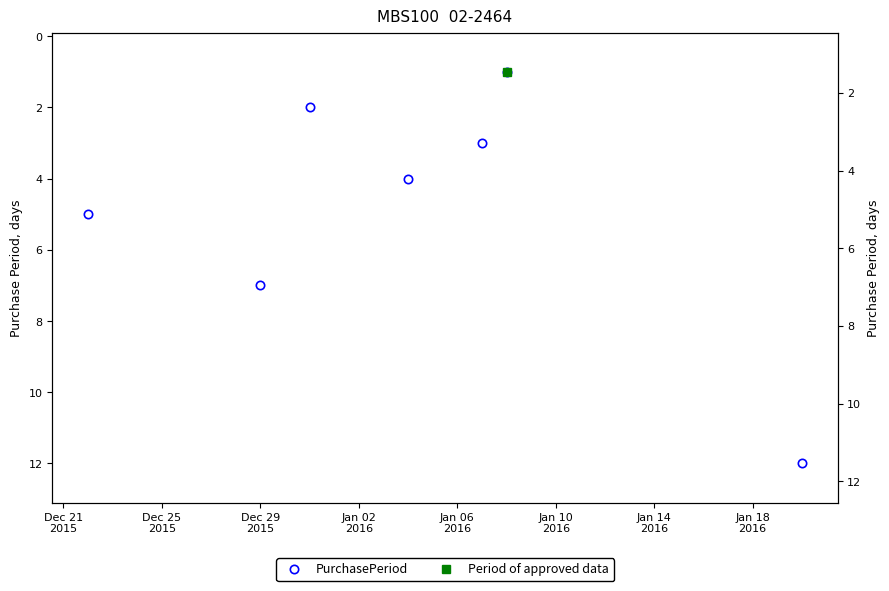

How many data points are less than 4?

3